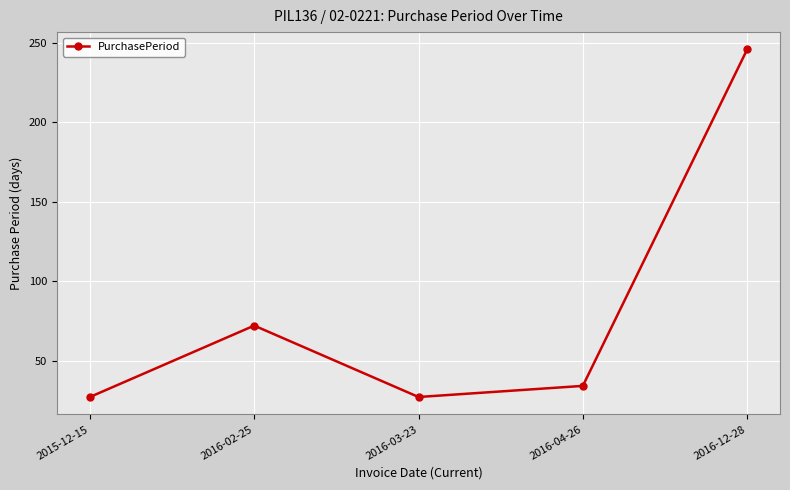

At which label does the data first exceed 34?

2016-02-25